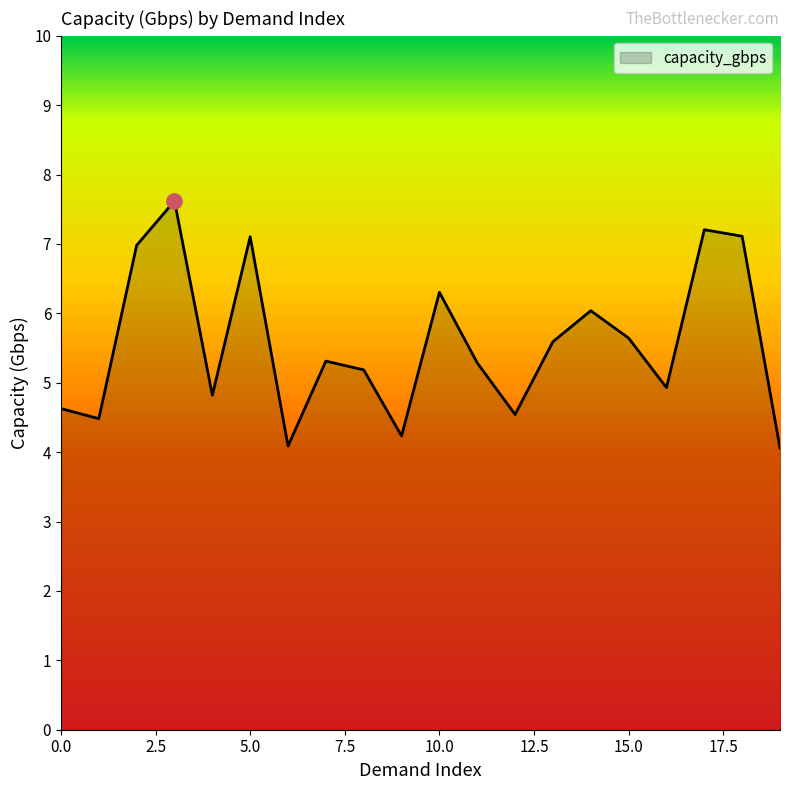

What is the greatest value displayed?

7.6